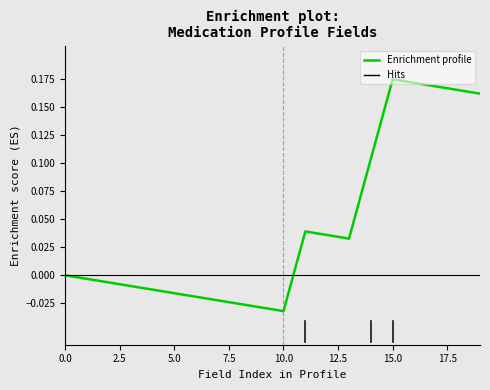

Is this an area chart (filled region under the line)?

No